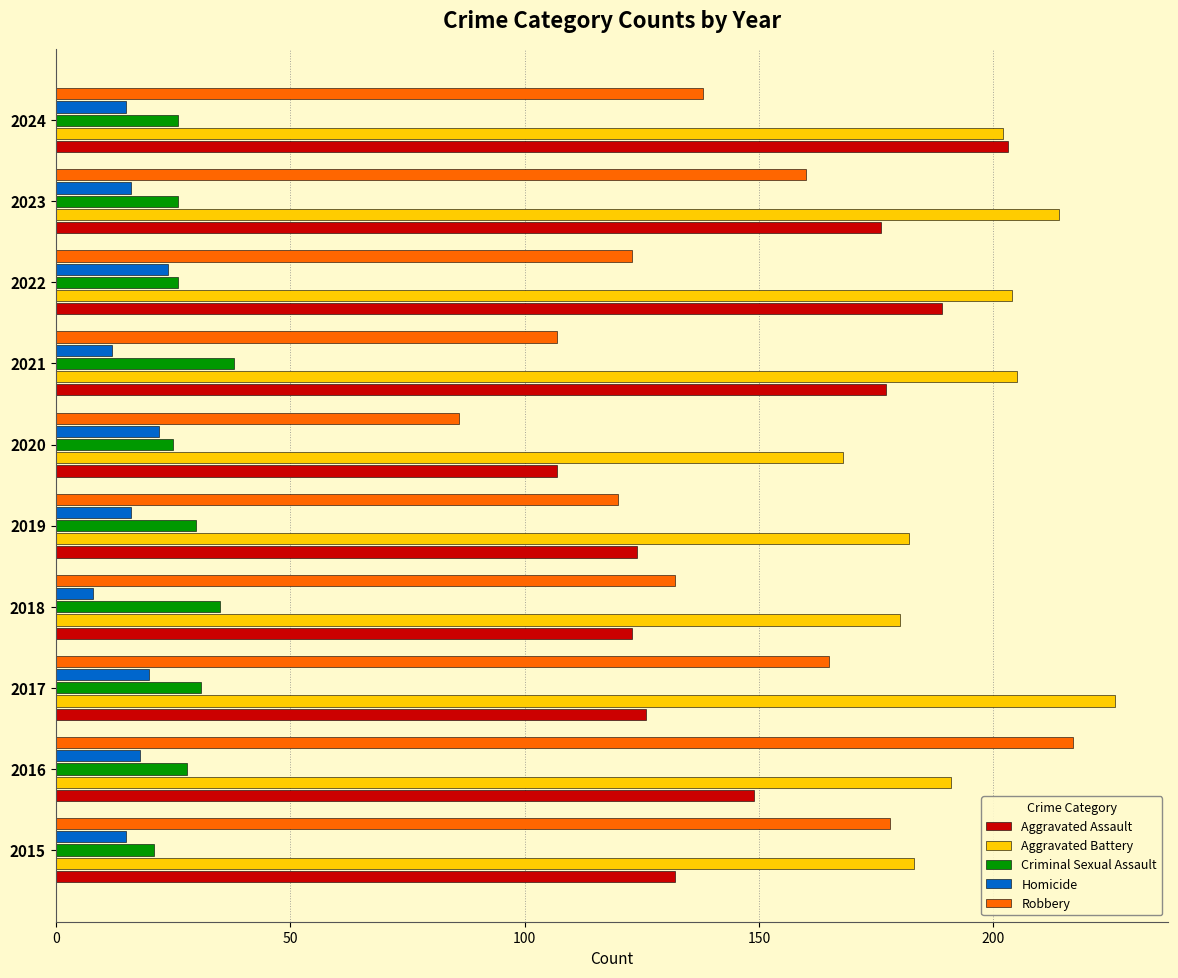

At which label is Aggravated Assault closest to 155?

2016